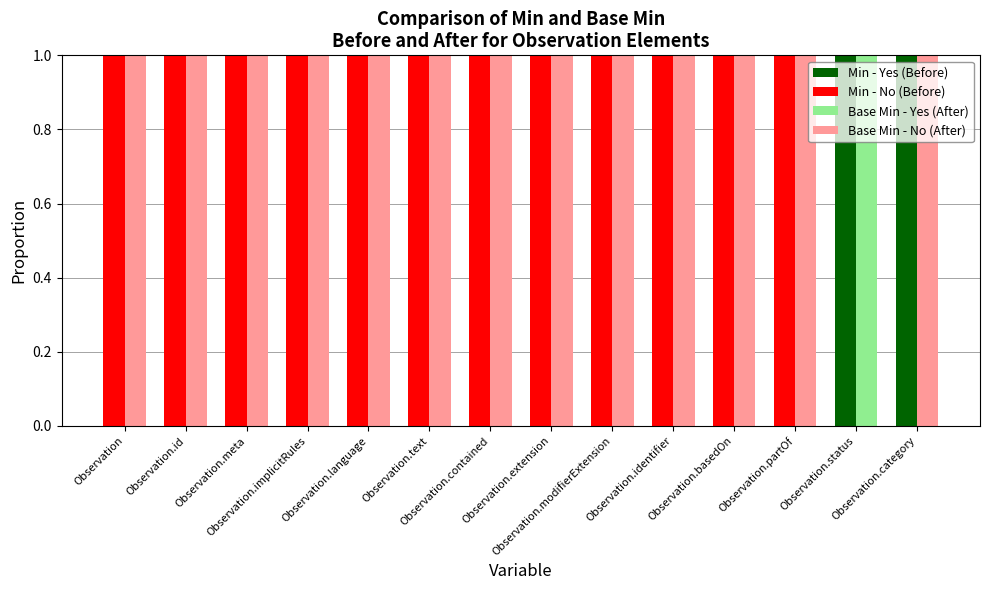

Which series has the widest spread of values?

Min - Yes (Before)